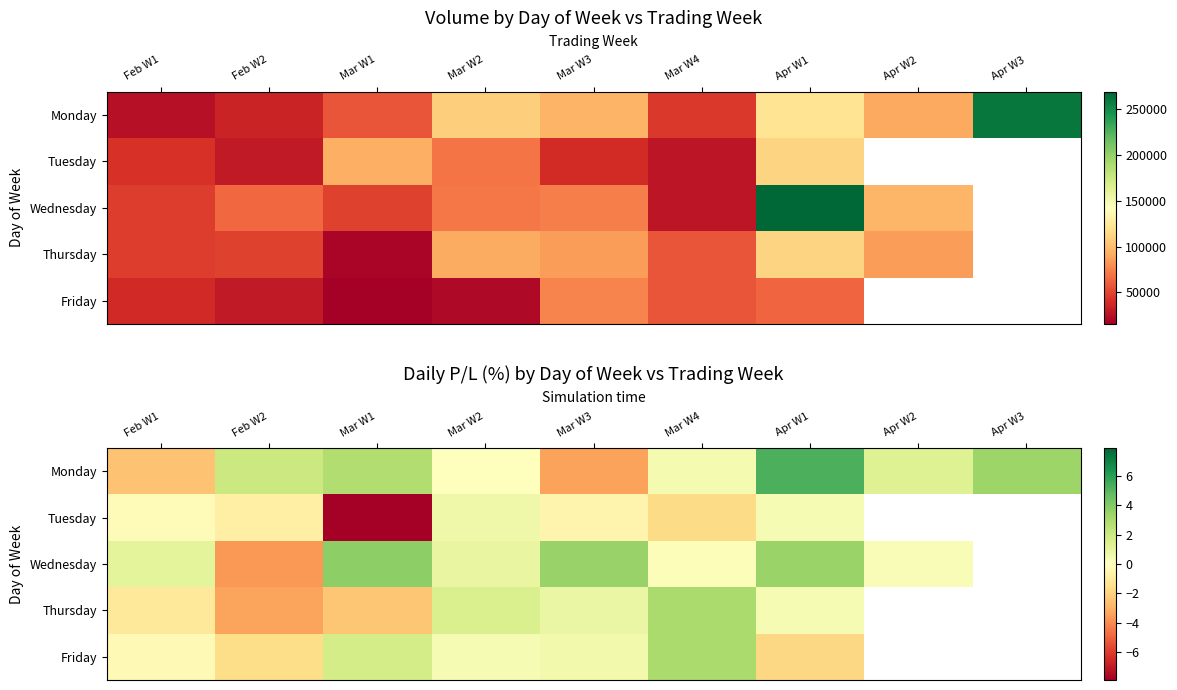

What is the total value across all series at Apr W1?

7.6